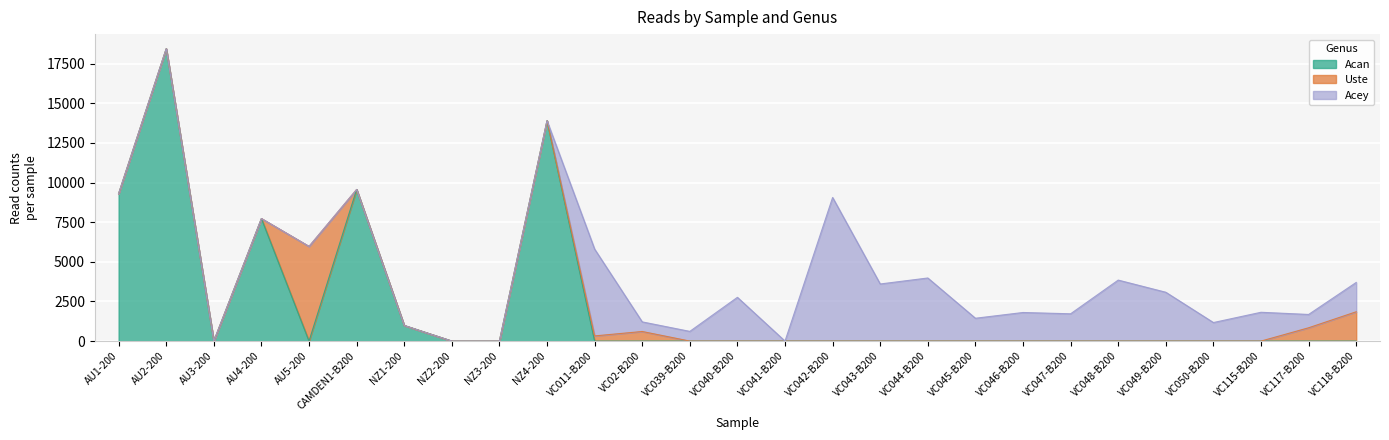

The Acey series shows 0 at NZ2-200. True or false?

True